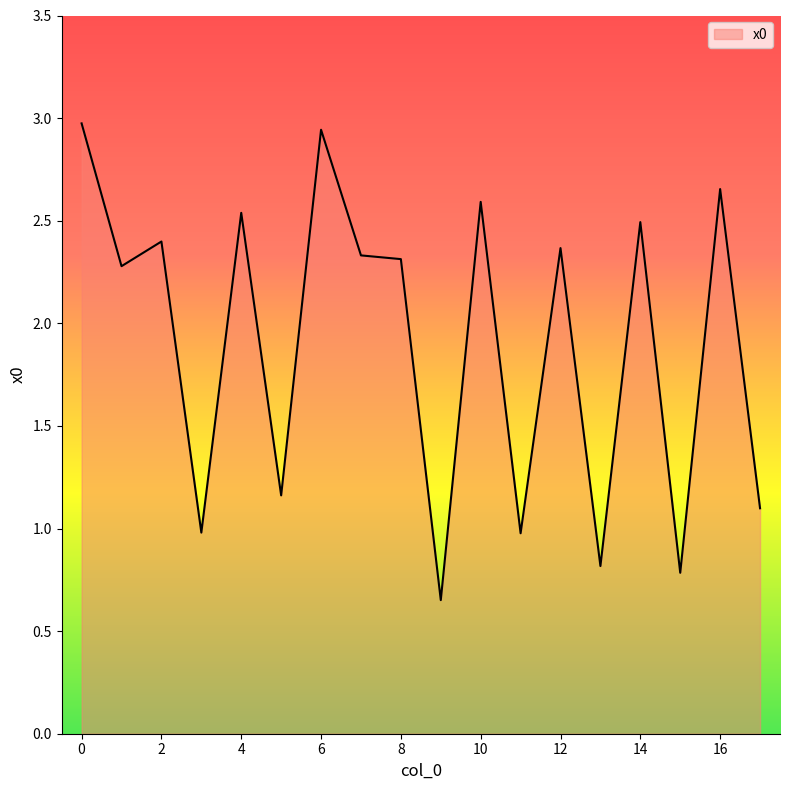

What is the difference between the maximum and minimum values?

2.3